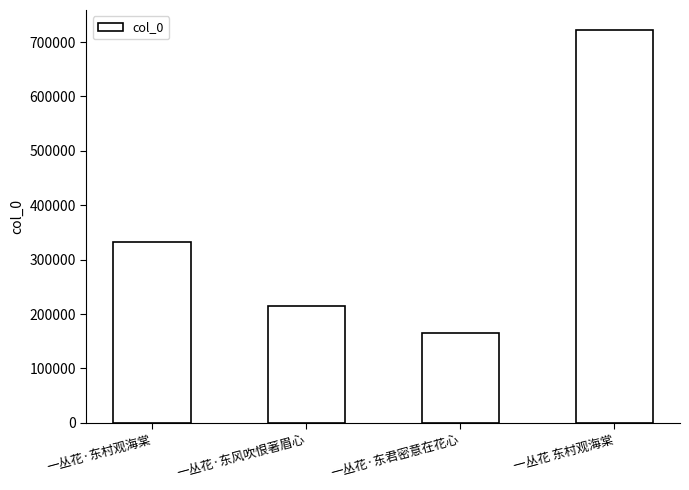

Where is the data nearest to the value 444139?

一丛花·东村观海棠